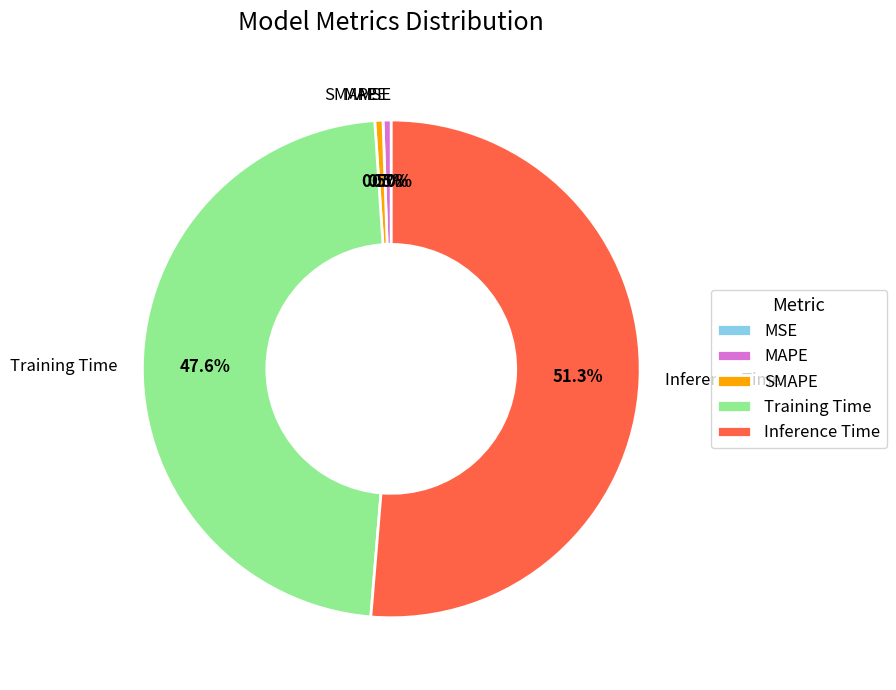

How many segments does this pie chart have?

5